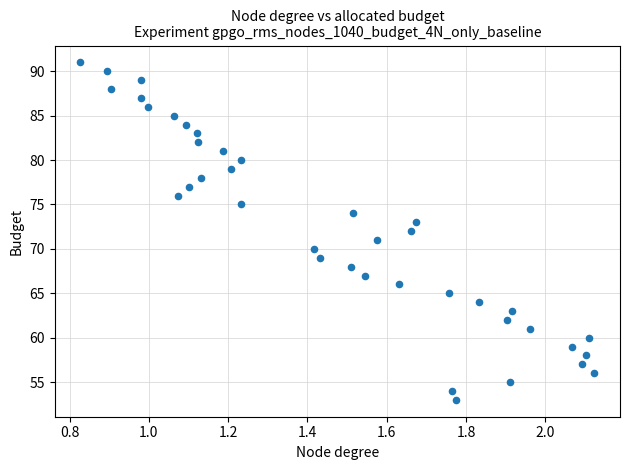

What is the range of Y values (max minus min)?

38